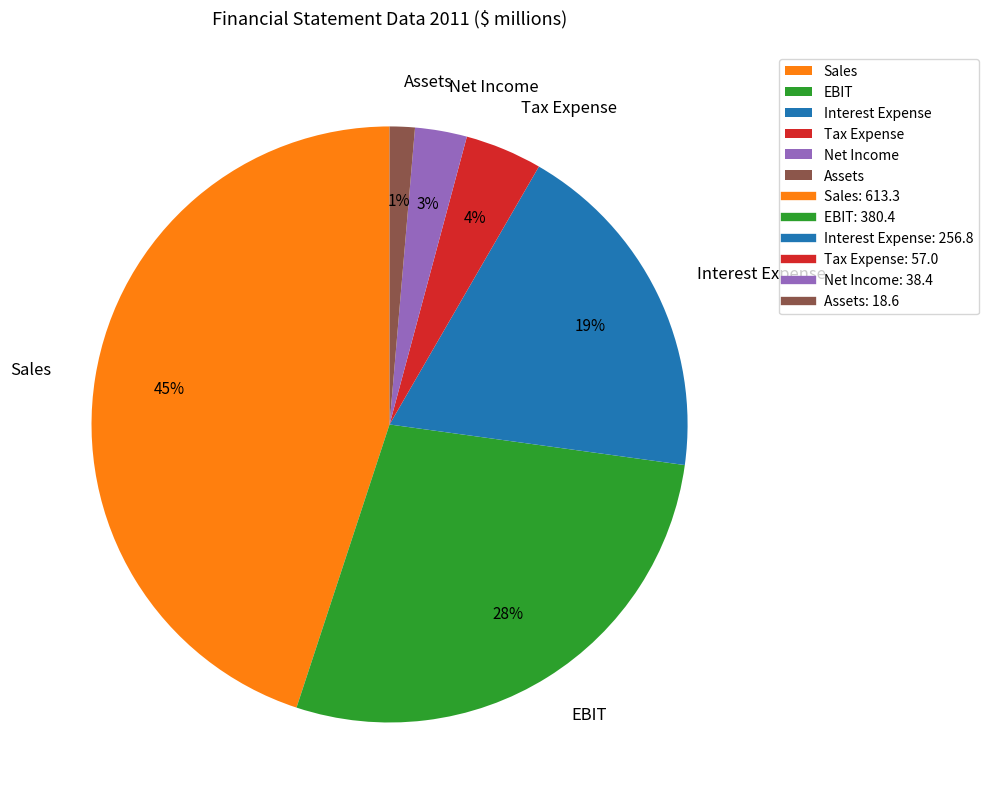

To the nearest percent, what is the difference between the largest and smallest slice percentages?

44%